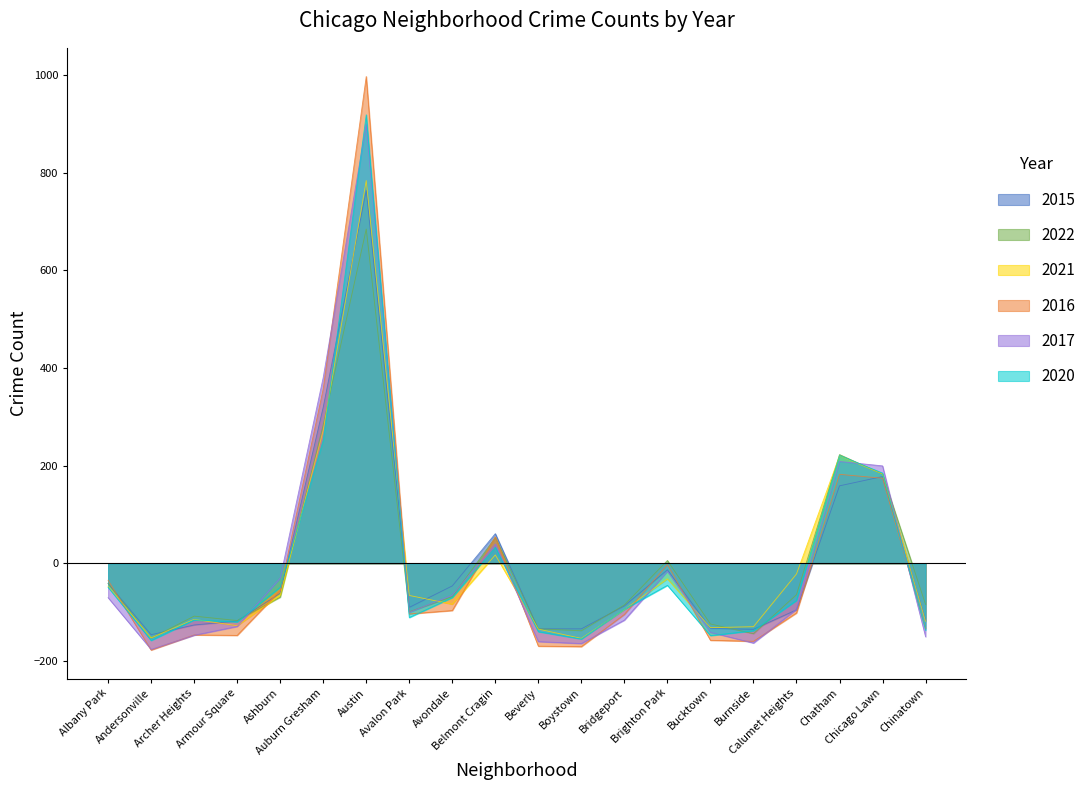

What is the difference between the second highest and minimum values in the 2016 series?

535.0